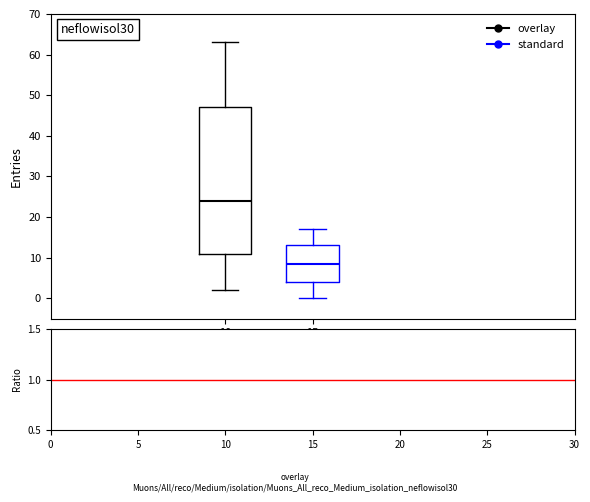

Reading left to right, read every box against the y-axis: the position of its median line, the range the box covers, and the ends of its whiskers. The values are not printed on the chart, so give them approximately, as read against the axis.

10: median 24, box 11 to 47, whiskers 2 to 63
15: median 9, box 4 to 13, whiskers 0 to 17